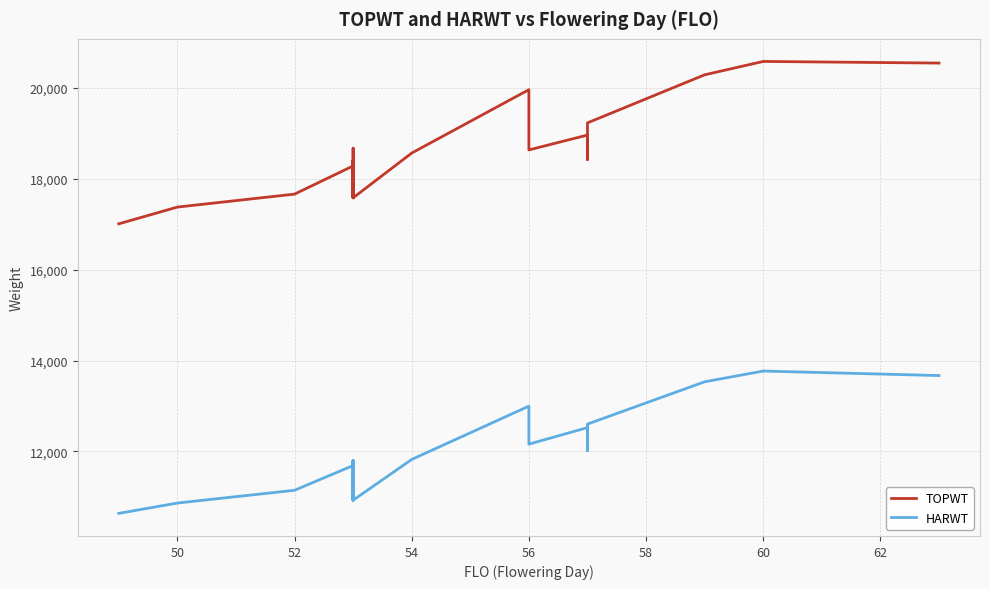

Count the number of categories in the chart.

33